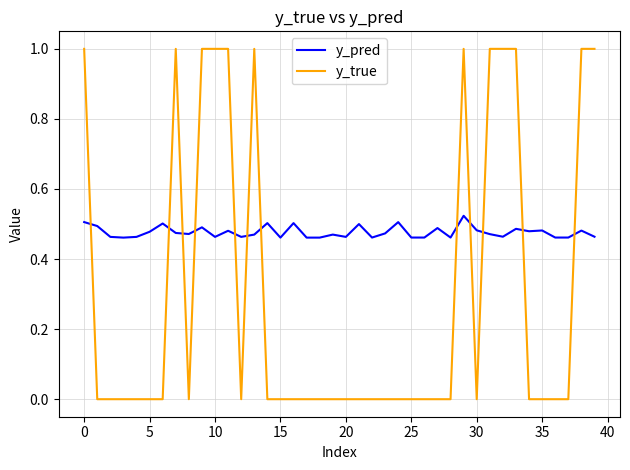

List the series in order of their peak value, highest first.

y_true, y_pred